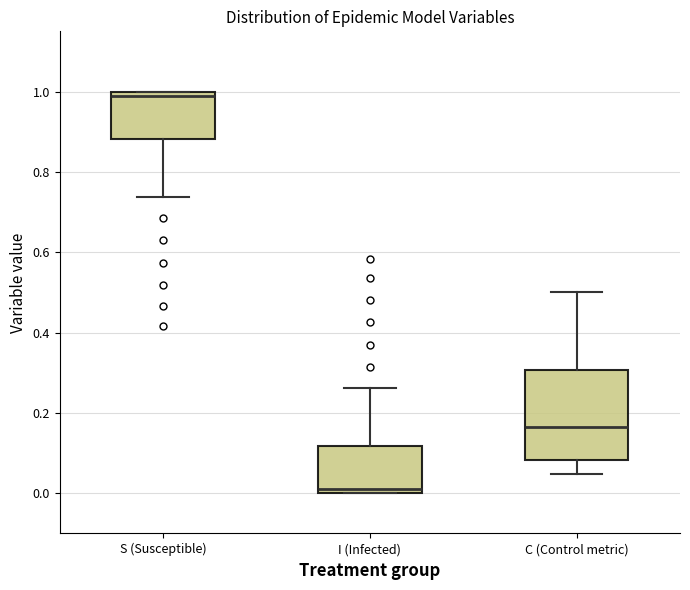

Reading left to right, read every box against the y-axis: the position of its median line, the range the box covers, and the ends of its whiskers. The values are not printed on the chart, so give them approximately, as read against the axis.

S (Susceptible): median 0.98, box 0.88 to 1.00, whiskers 0.74 to 1.00
I (Infected): median 0.02, box 0.00 to 0.12, whiskers 0.00 to 0.26
C (Control metric): median 0.16, box 0.08 to 0.30, whiskers 0.04 to 0.50